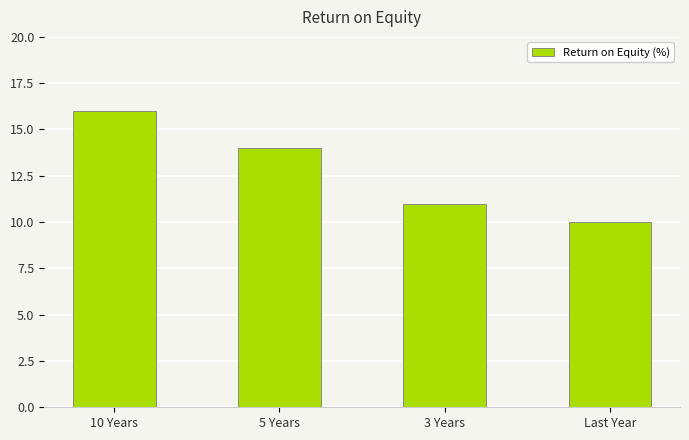

What is the change in value from 10 Years to 3 Years?

-5